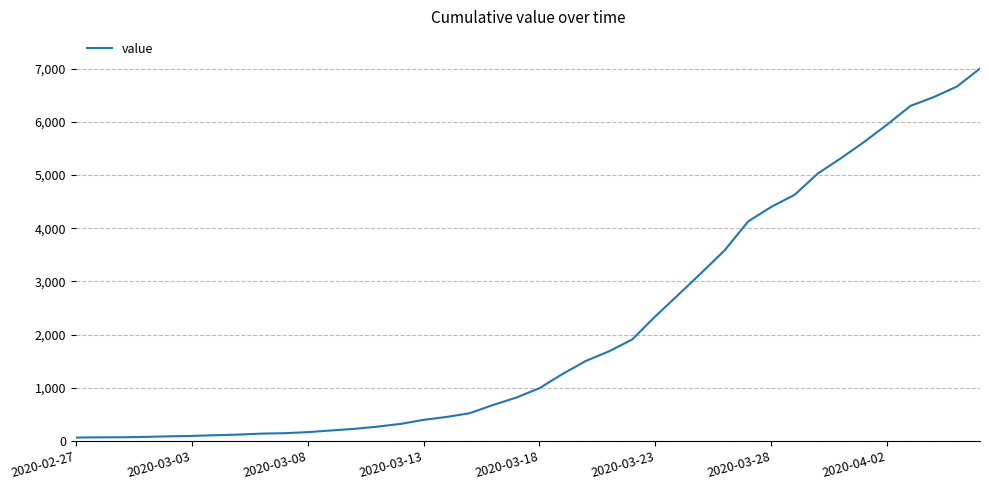

What is the difference between the maximum and minimum values?

6939